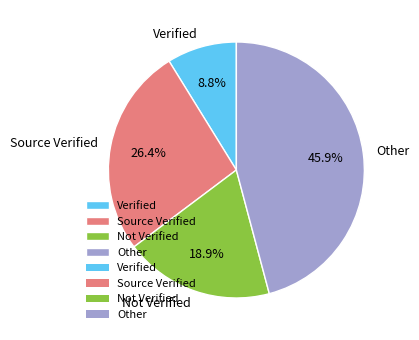

Which slice is the largest?

Other